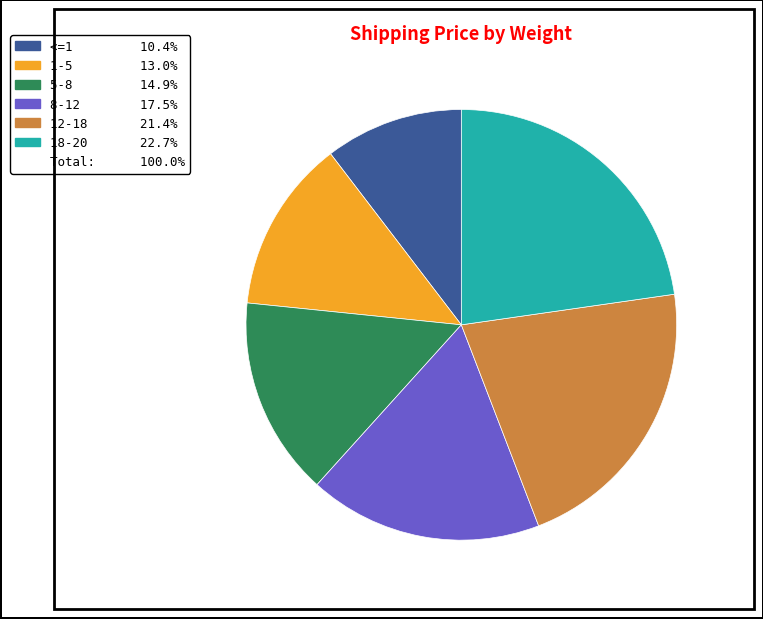

How many segments does this pie chart have?

6